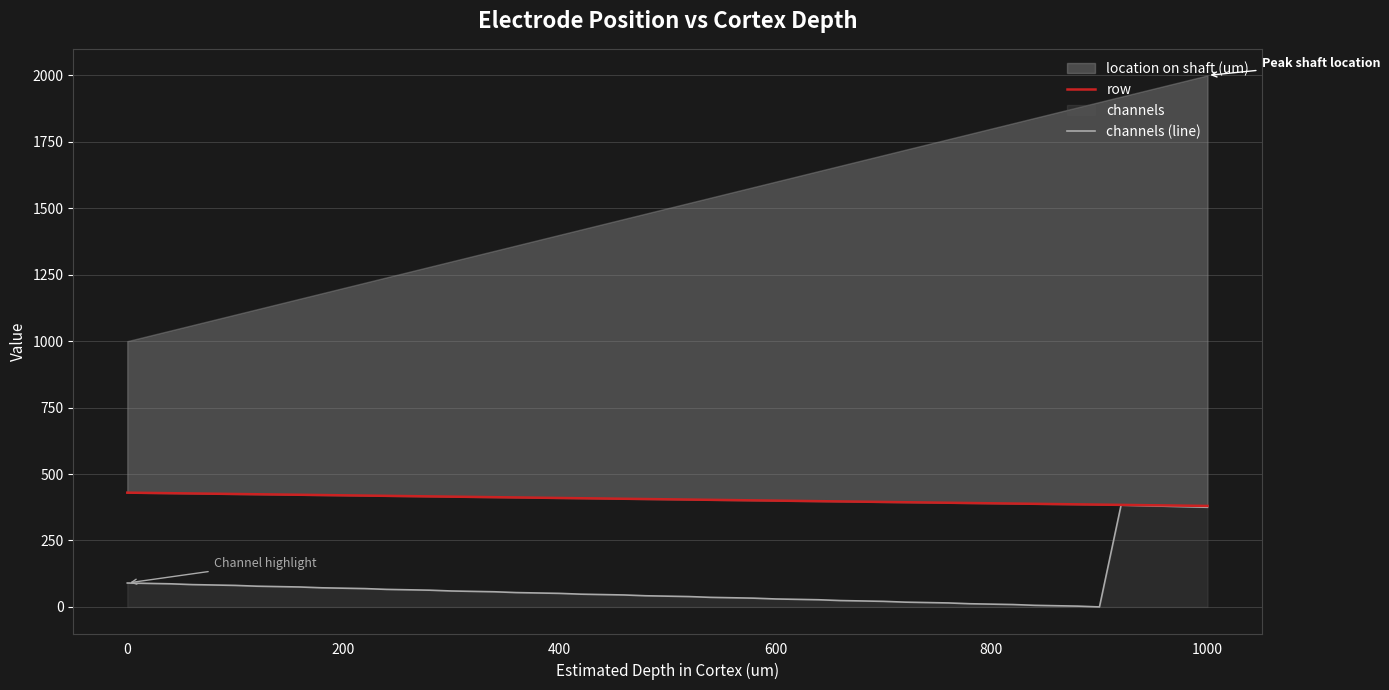

What is the maximum value for channels (line)?

383